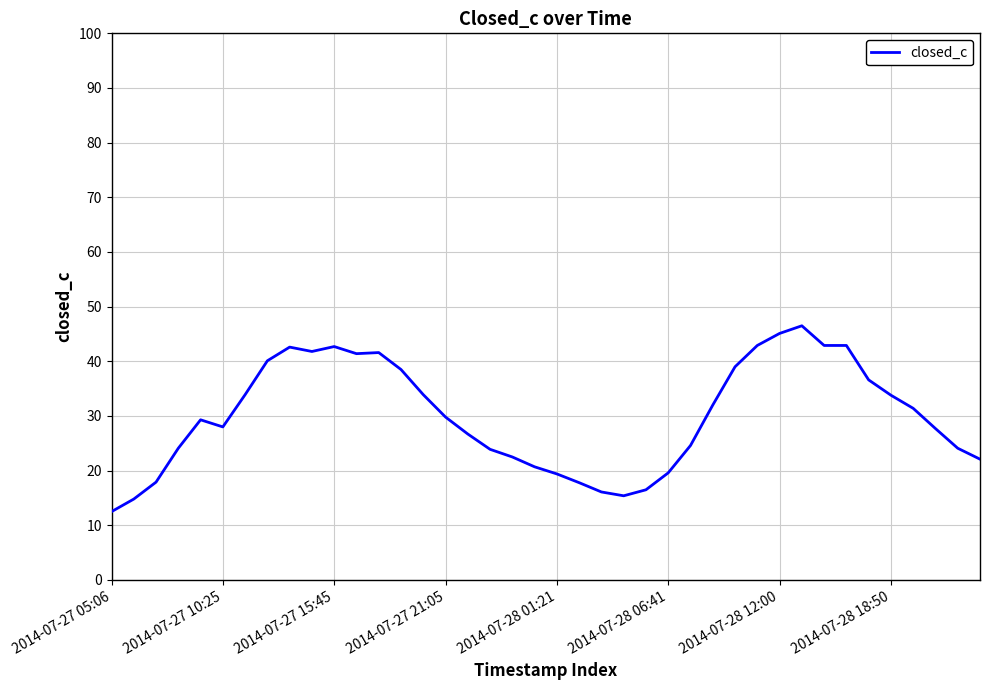

True or false: the data has more than 0 interior local peaks.

True